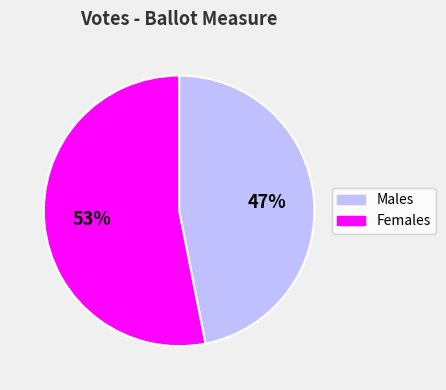

How many segments does this pie chart have?

2